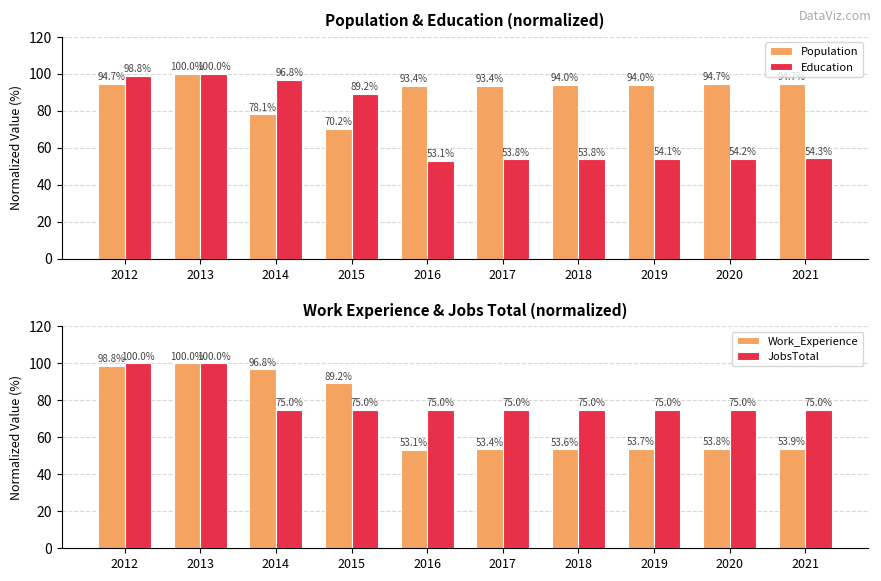

Reading left to right, transcribe all the data shown in this chart.

Population: 94.7	100.0	78.1	70.2	93.4	93.4	94.0	94.0	94.7	94.7
Education: 98.8	100.0	96.8	89.2	53.1	53.8	53.8	54.1	54.2	54.3
Work_Experience: 98.8	100.0	96.8	89.2	53.1	53.4	53.6	53.7	53.8	53.9
JobsTotal: 100.0	100.0	75.0	75.0	75.0	75.0	75.0	75.0	75.0	75.0